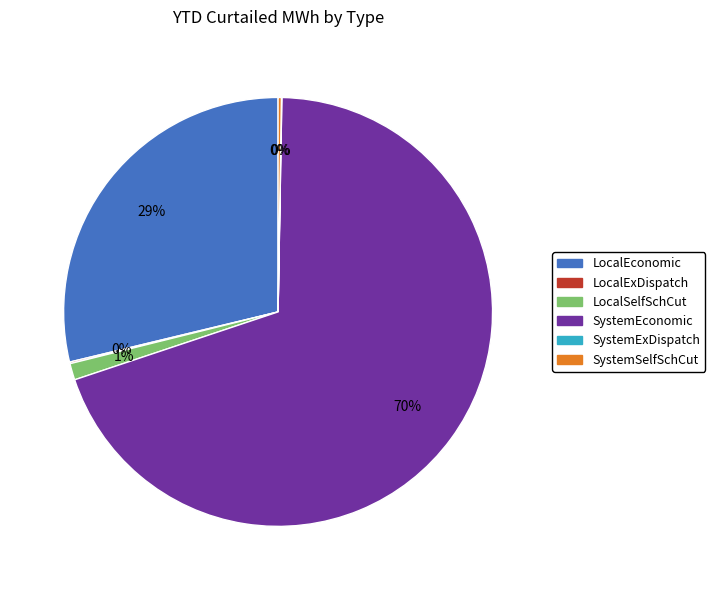

To the nearest percent, what is the difference between the largest and smallest slice percentages?

70%